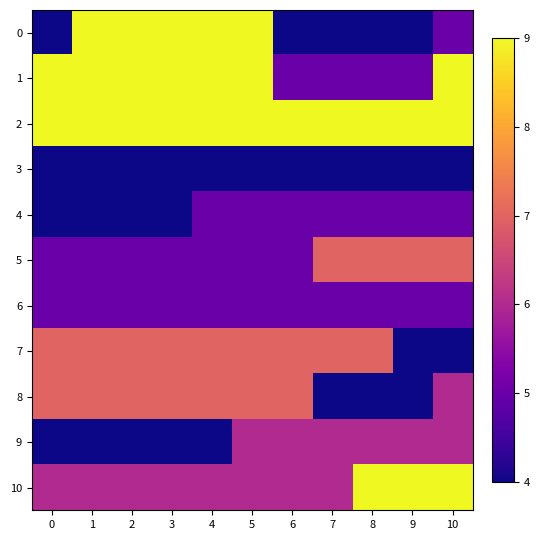

At how many categories does at least one series exceed 4?

11